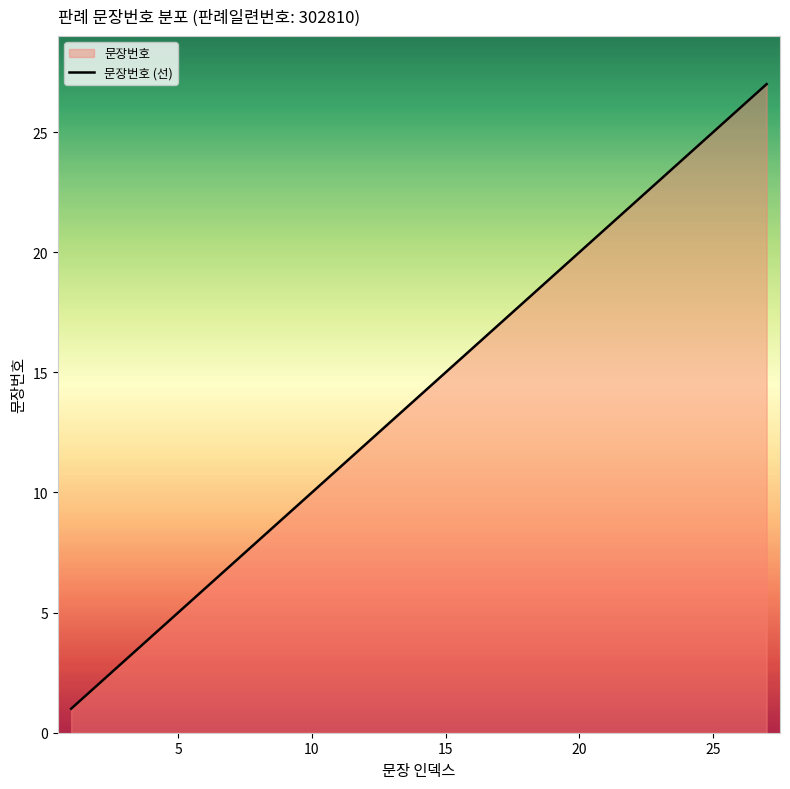

What is the greatest value displayed?

27